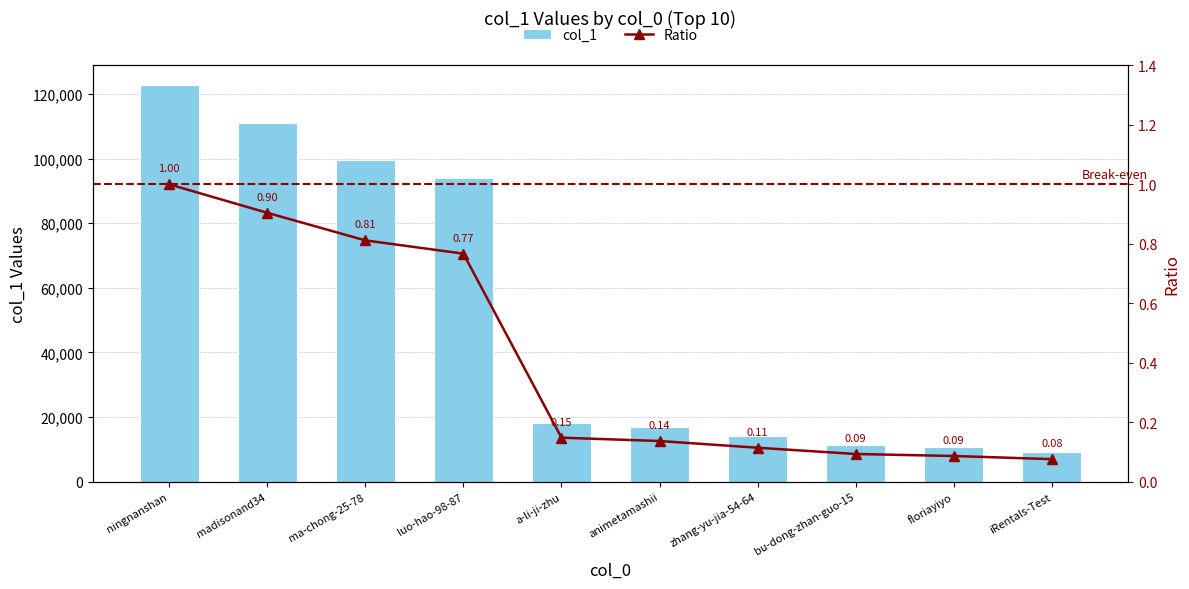

What are all the series names shown in the legend?

col_1, Ratio